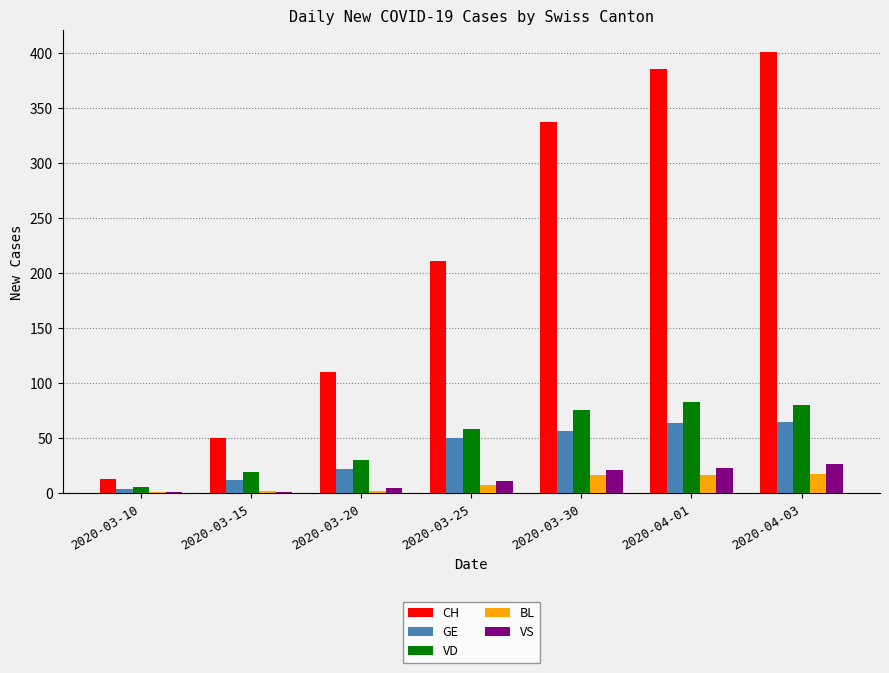

At which category is the sum across all series the highest?

2020-04-03